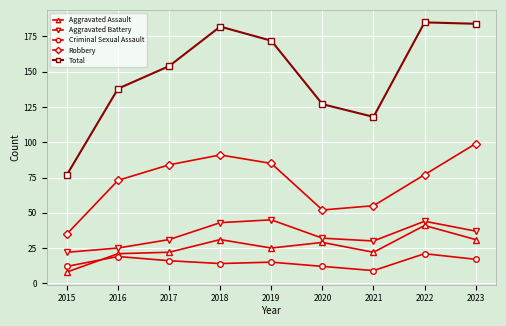

At how many categories does at least one series exceed 12?

9